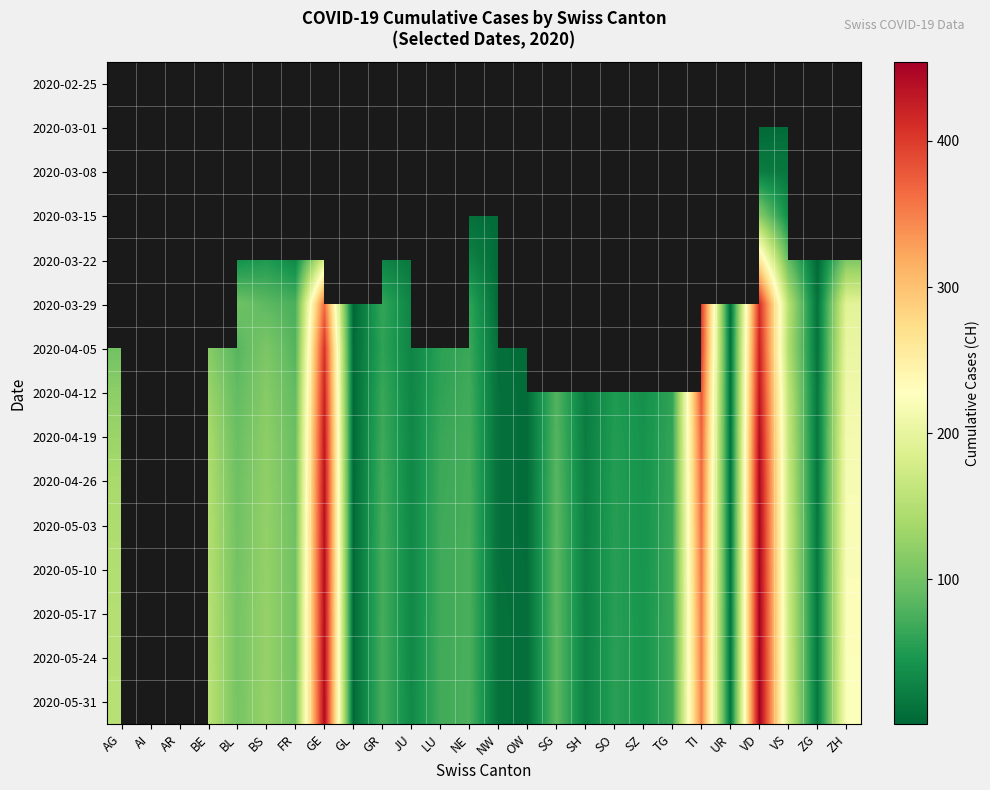

What value does the 2020-04-12 series have at LU?

60.0